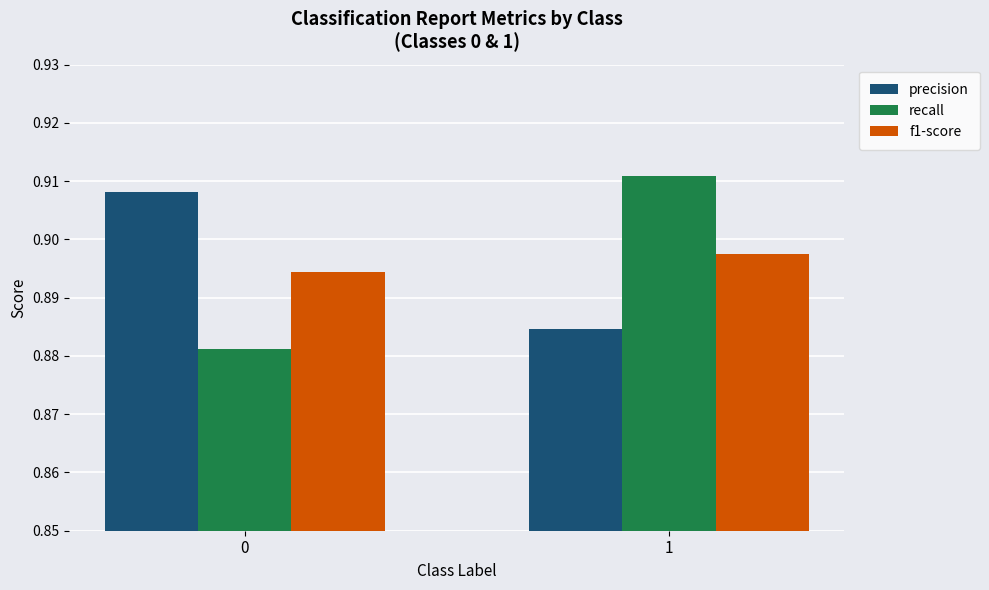

Rank the series at 0 from lowest to highest value.

recall, f1-score, precision